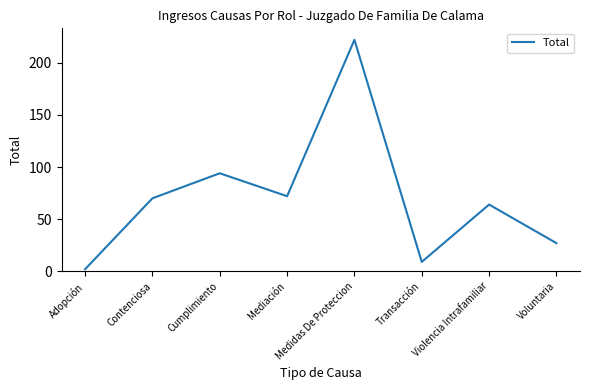

What is the sum of the values at Medidas De Proteccion and Transacción?

231